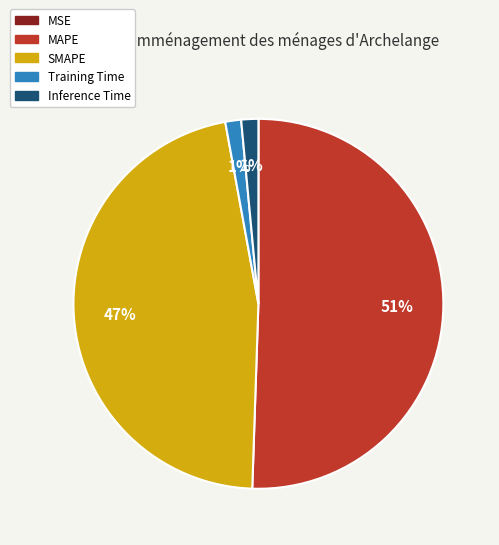

What percentage is the SMAPE slice, to the nearest percent?

47%